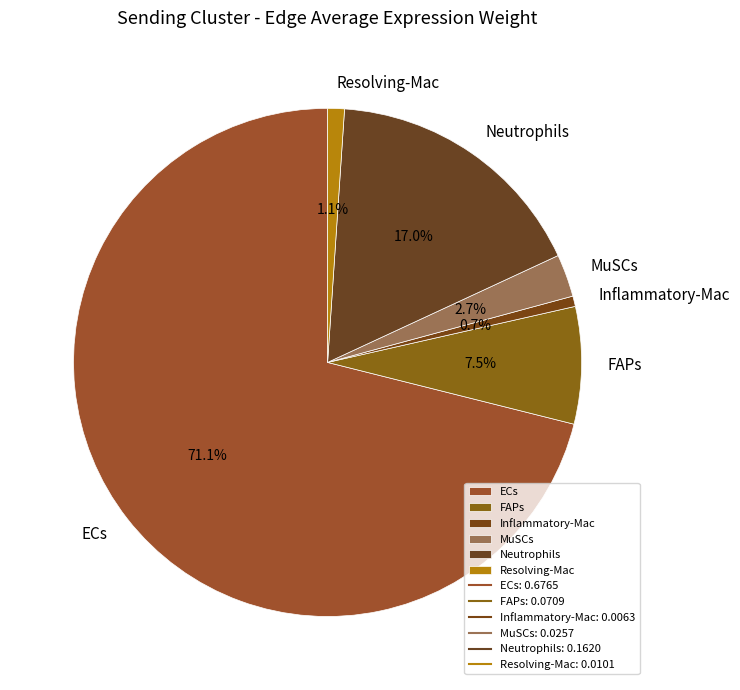

True or false: Neutrophils accounts for 17% of the total.

True